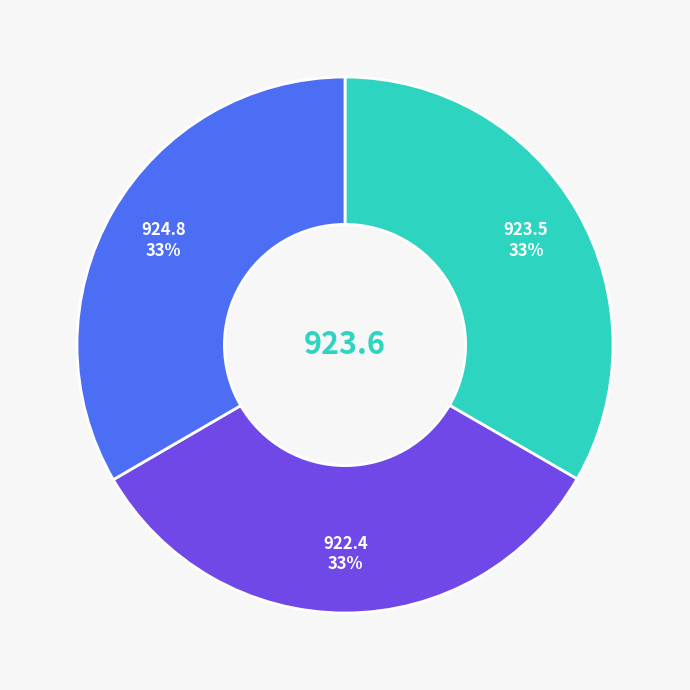

Is there any slice that represents more than half of the pie?

No